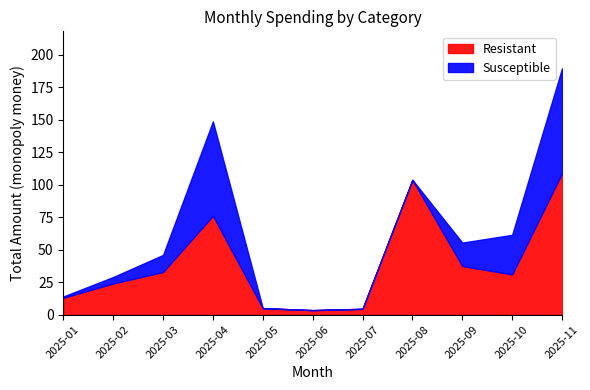

The value of Resistant at 2025-07 is 2.6. True or false?

False